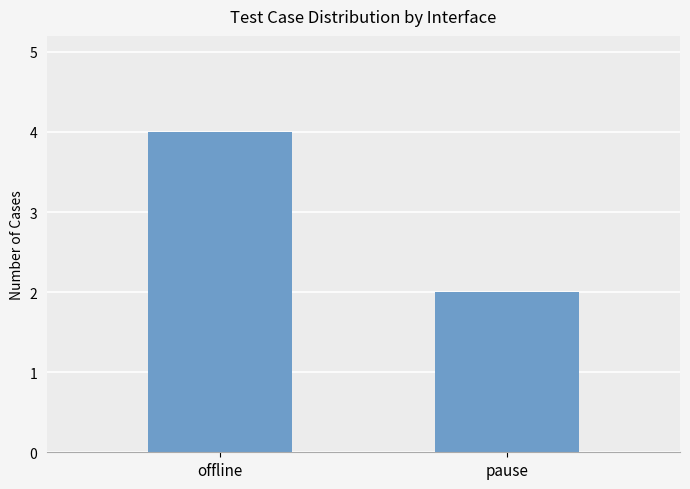

What is the average value?

3